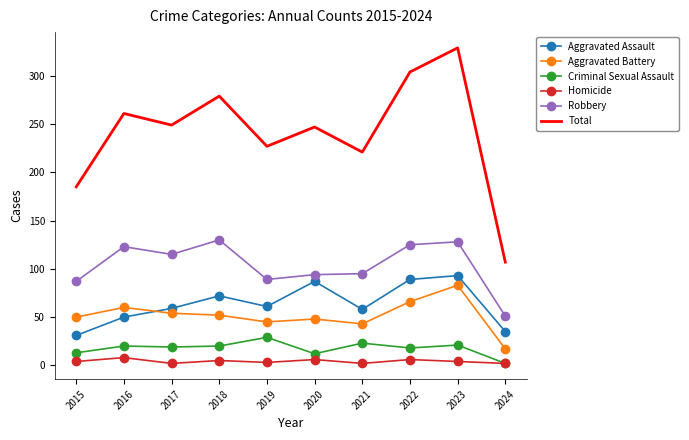

What are all the series names shown in the legend?

Aggravated Assault, Aggravated Battery, Criminal Sexual Assault, Homicide, Robbery, Total